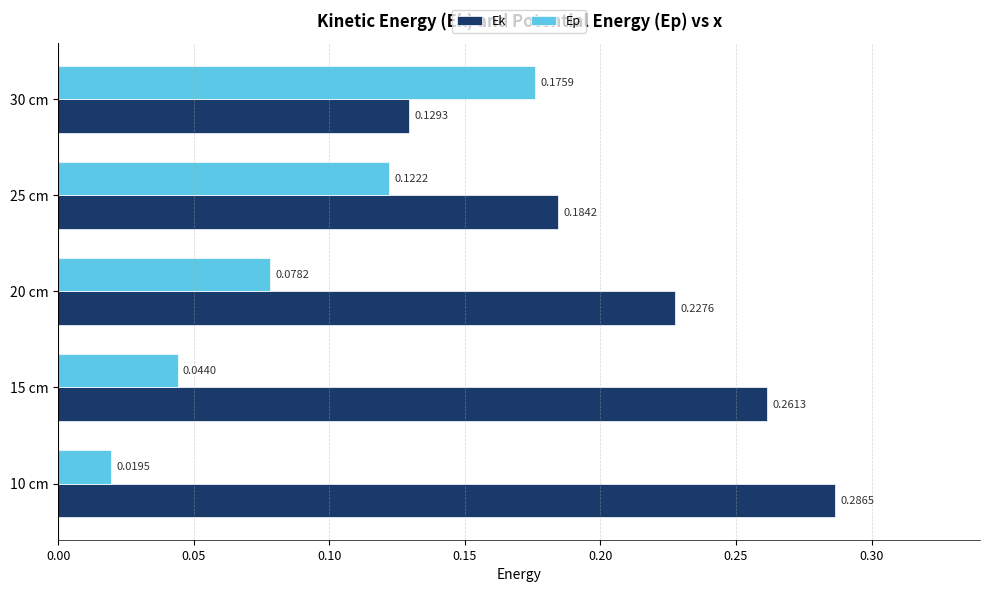

Which series has the largest range (max minus min)?

Ek